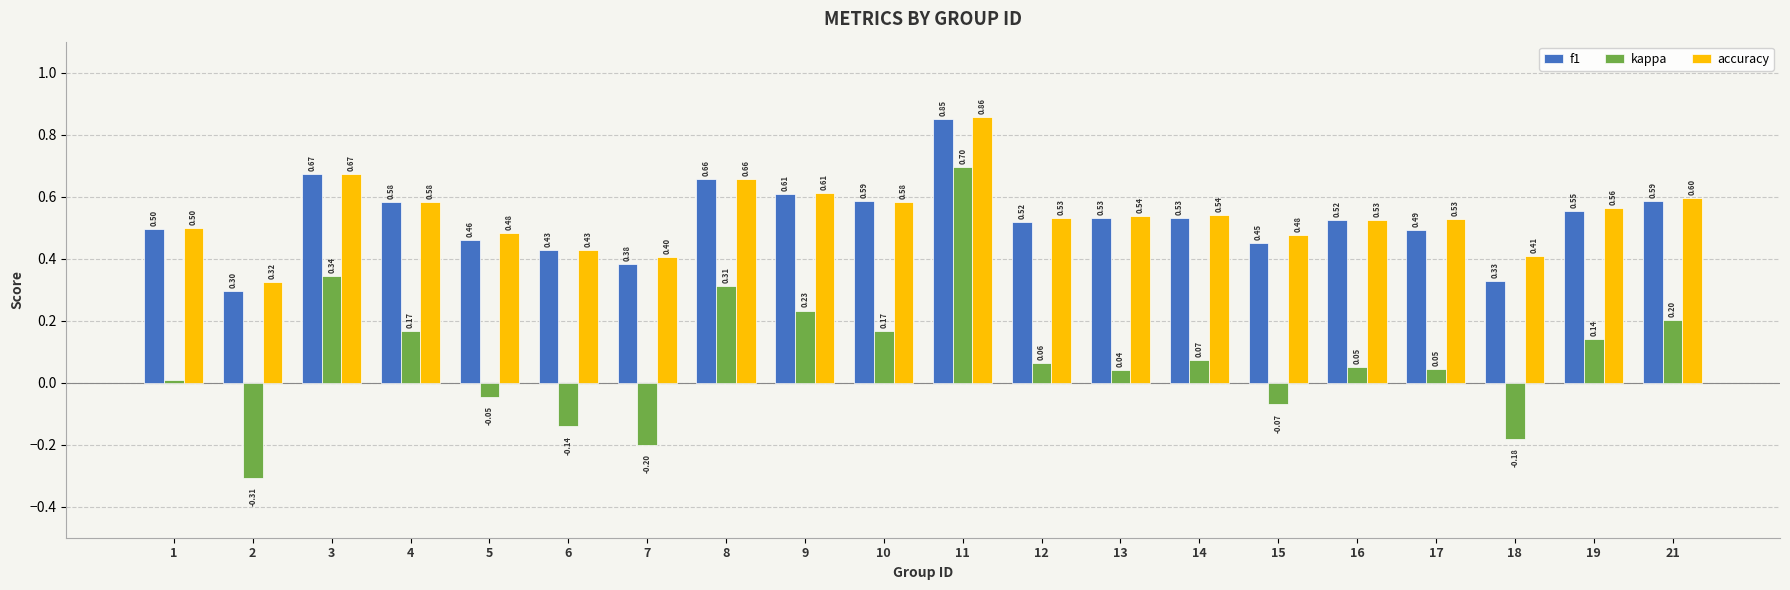

What is the spread (max minus min) of values at 19?

0.4